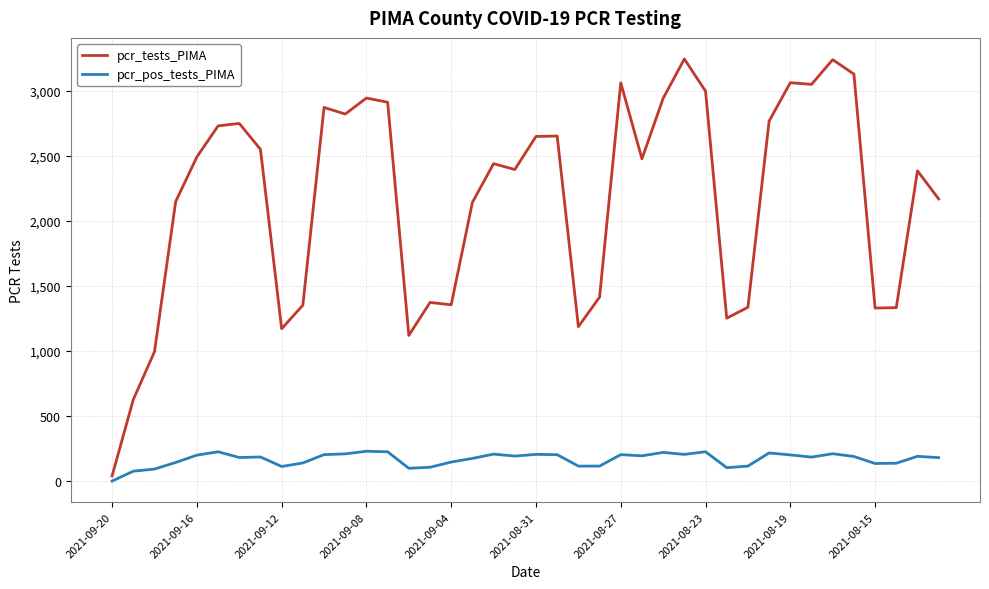

In pcr_pos_tests_PIMA, how many points are higher than both neighbors (excluding endpoints)?

11